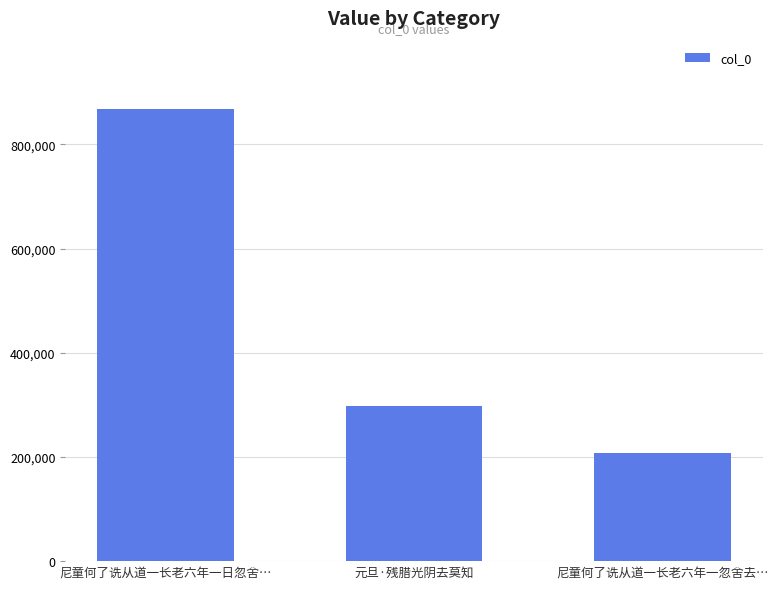

True or false: the data shows 206951 at 尼童何了诜从道一长老六年一忽舍去….

True